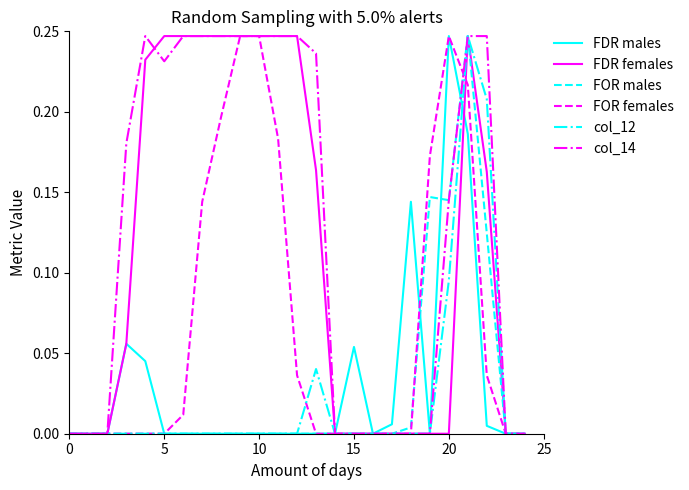

Where is the first local minimum for FDR males?

16